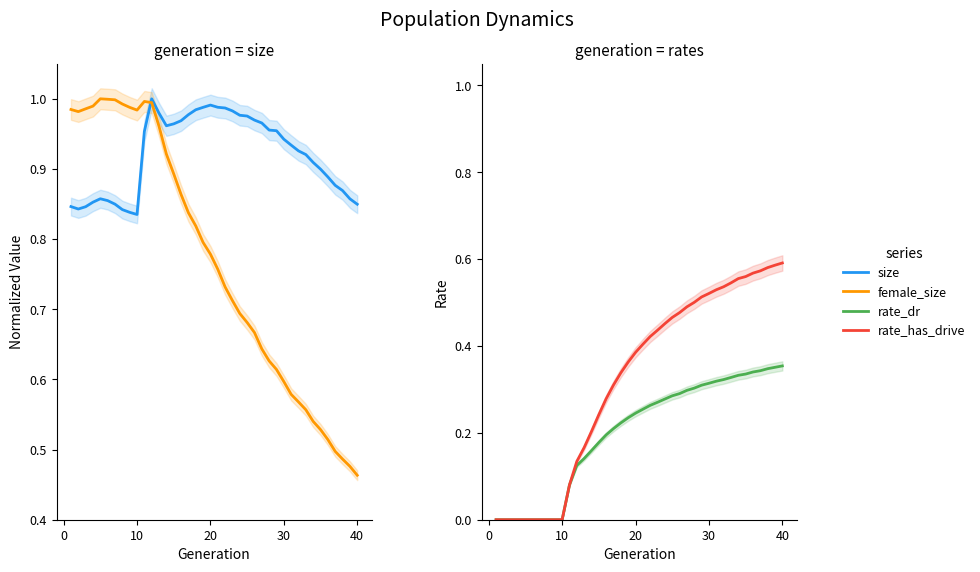

Rank the series by their maximum value, from highest to lowest.

size, female_size, rate_has_drive, rate_dr